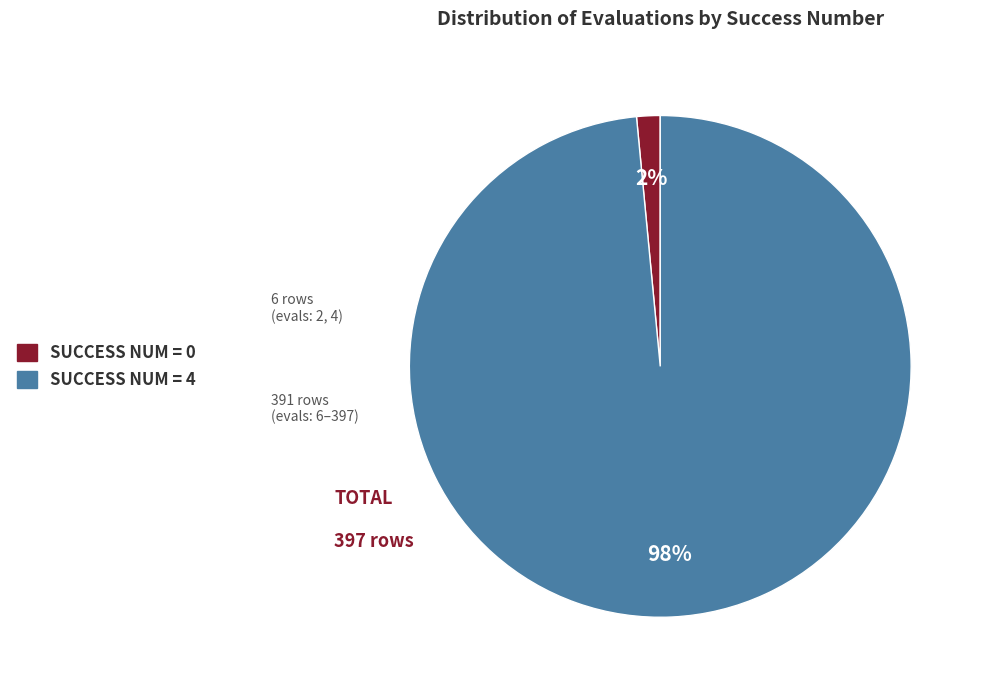

To the nearest percent, what is the average slice percentage?

50%